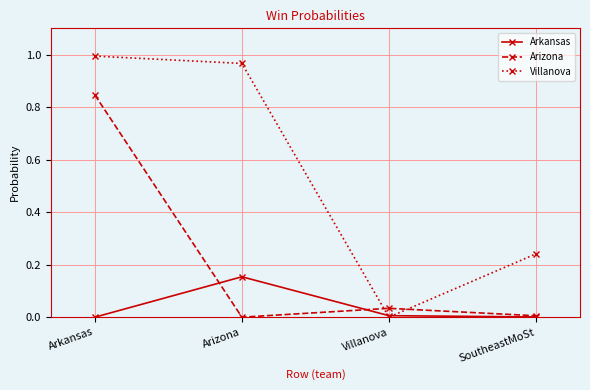

Rank the series by their average value, from highest to lowest.

Villanova, Arizona, Arkansas